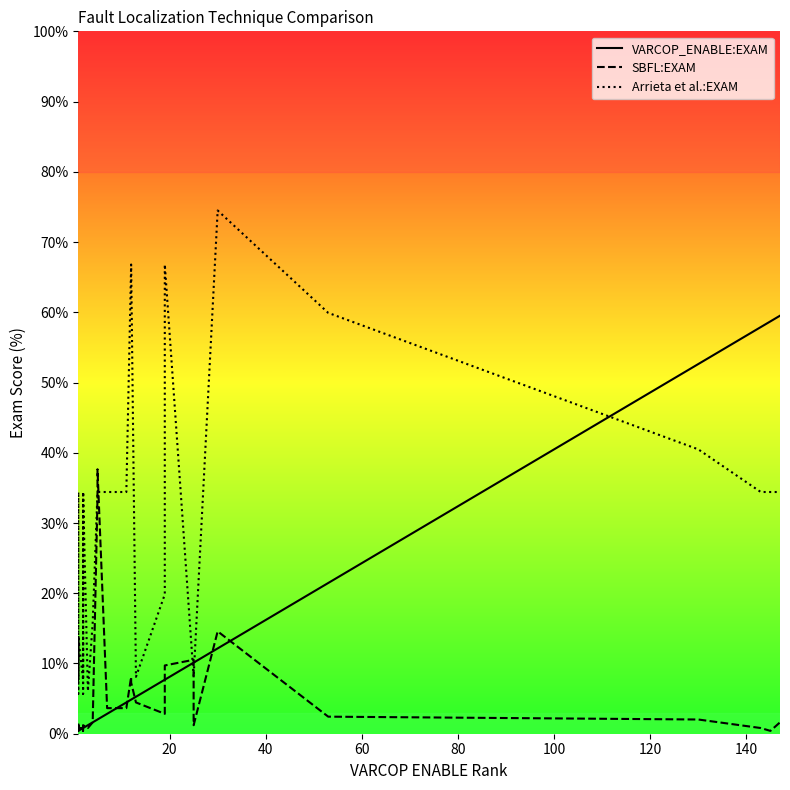

Which series has the widest spread of values?

Arrieta et al.:EXAM